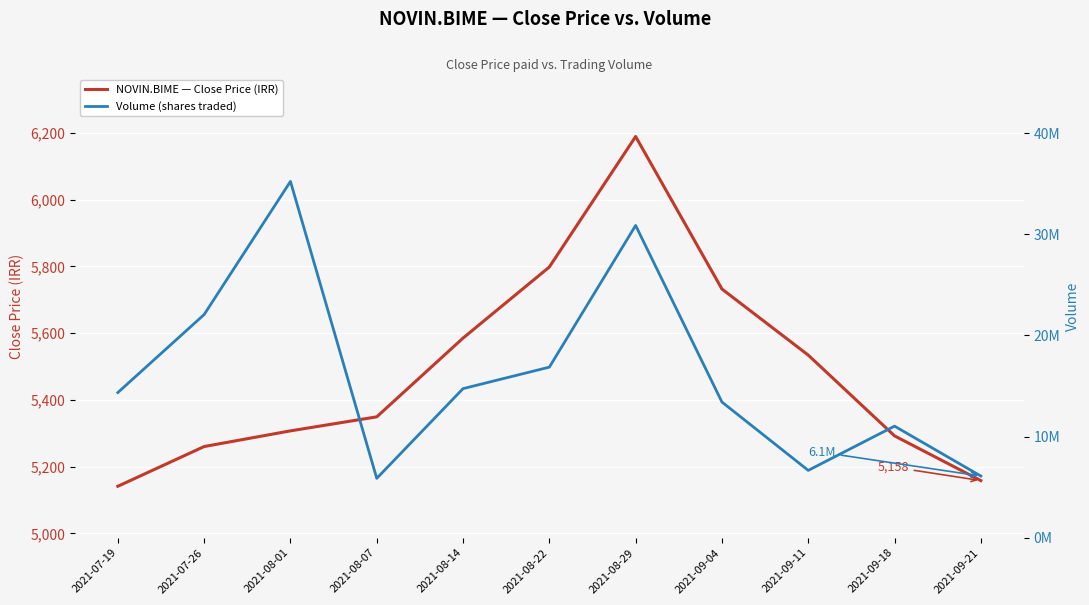

Is it true that NOVIN.BIME — Close Price (IRR) equals 5292 at 2021-09-18?

True